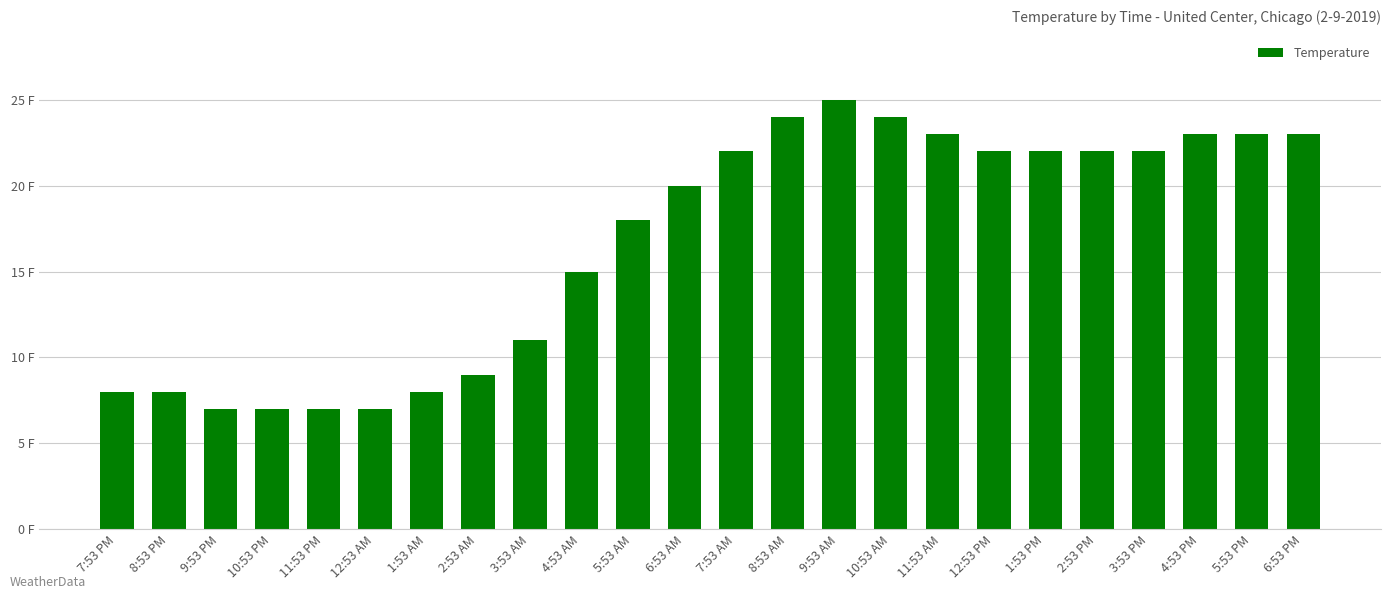

What is the label of the 18th bar from the left?

12:53 PM